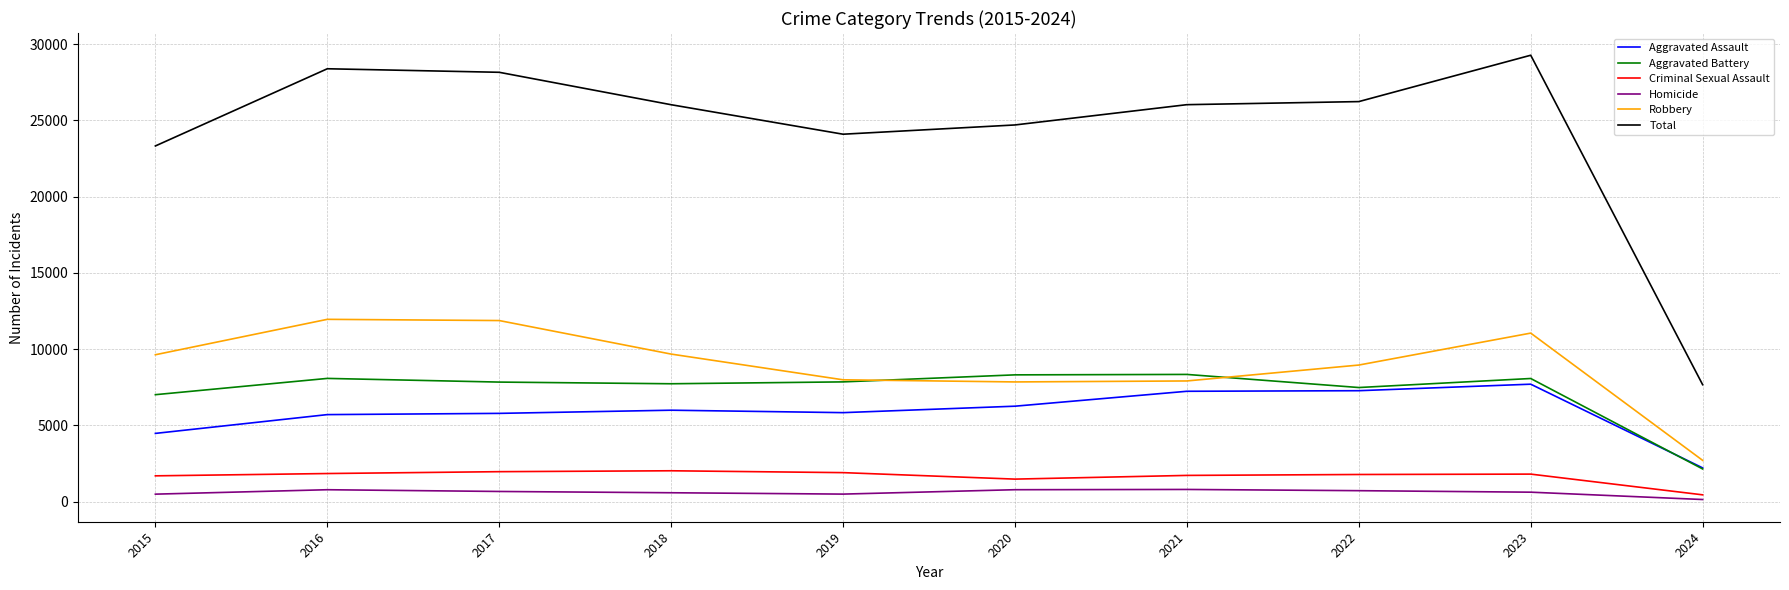

Does the chart display data point markers on the line(s)?

No